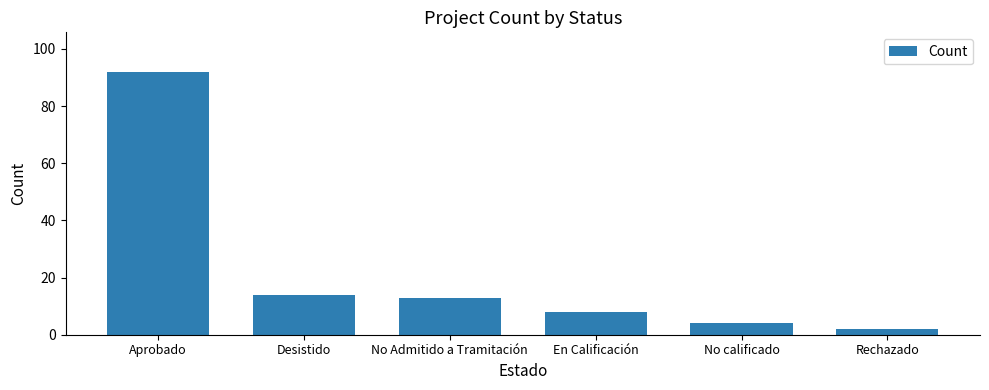

Reading left to right, extract all data points from this chart.

Aprobado=92	Desistido=14	No Admitido a Tramitación=13	En Calificación=8	No calificado=4	Rechazado=2